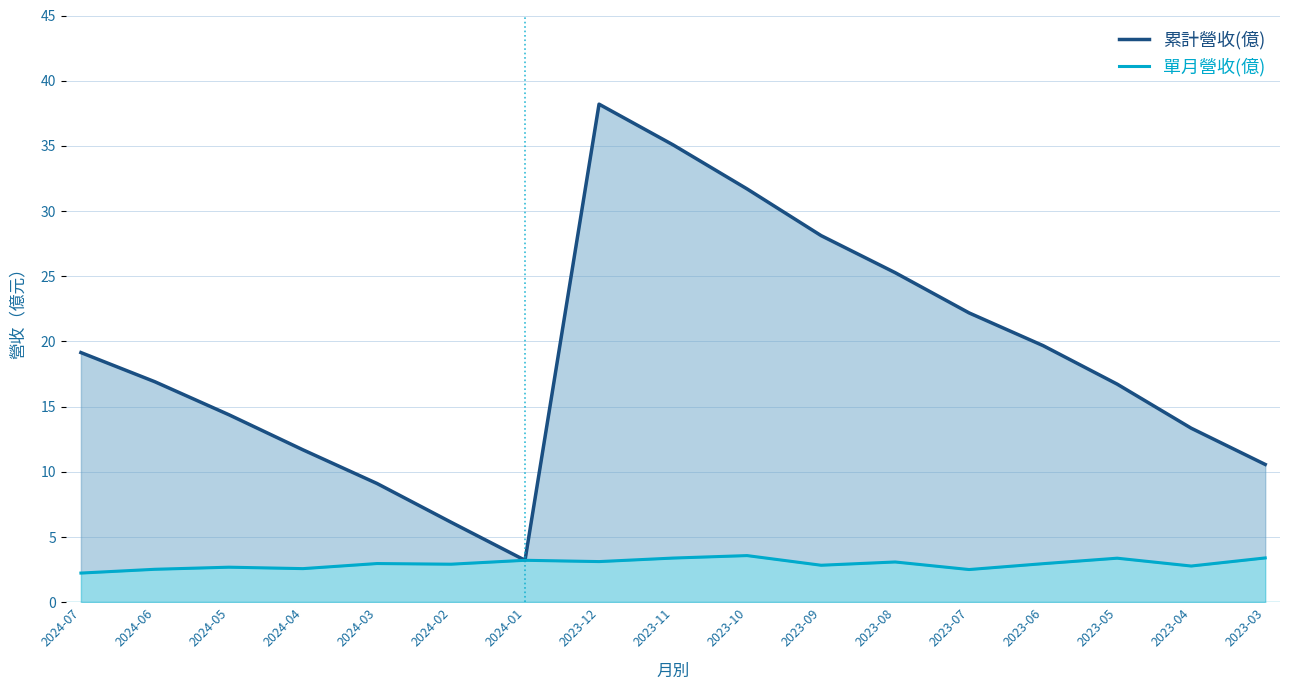

What are all the series names shown in the legend?

累計營收(億), 單月營收(億)